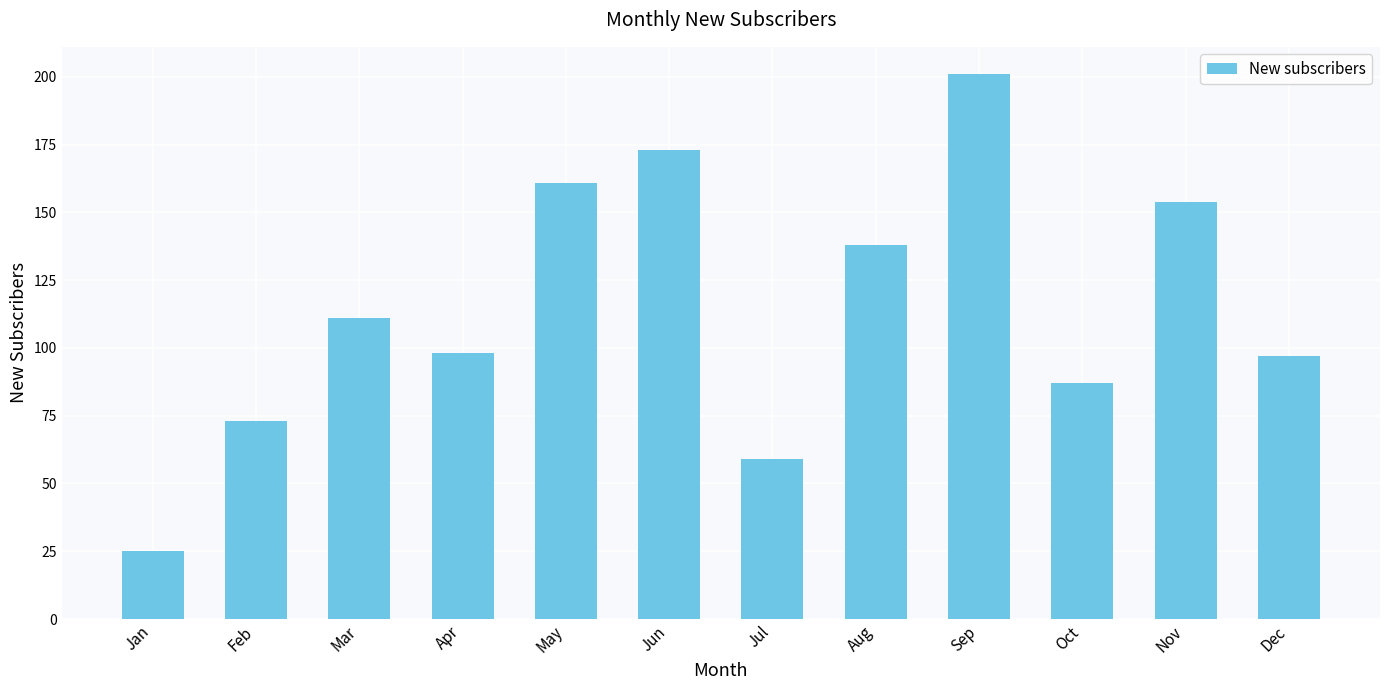

What is the ratio of the value at Feb to the value at Aug?

0.5